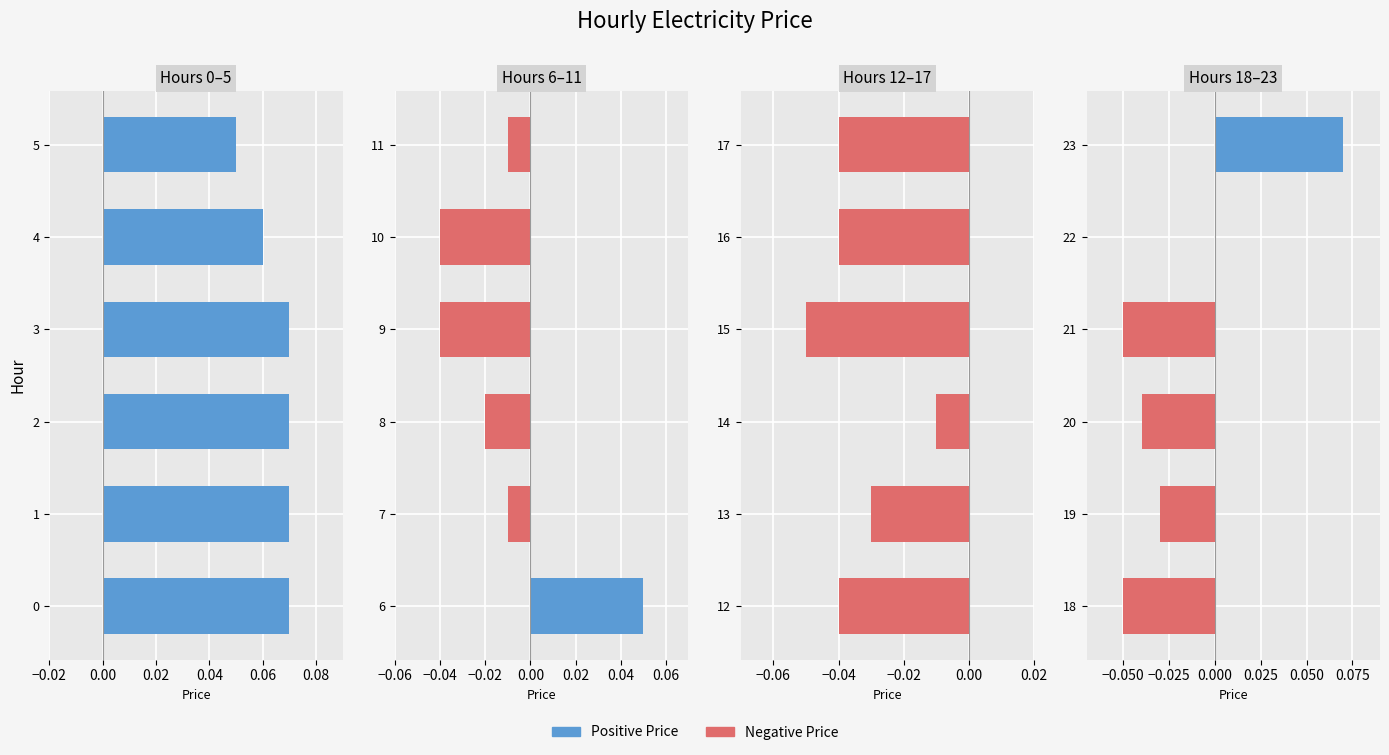

The value at 21 is -0.1. True or false?

True